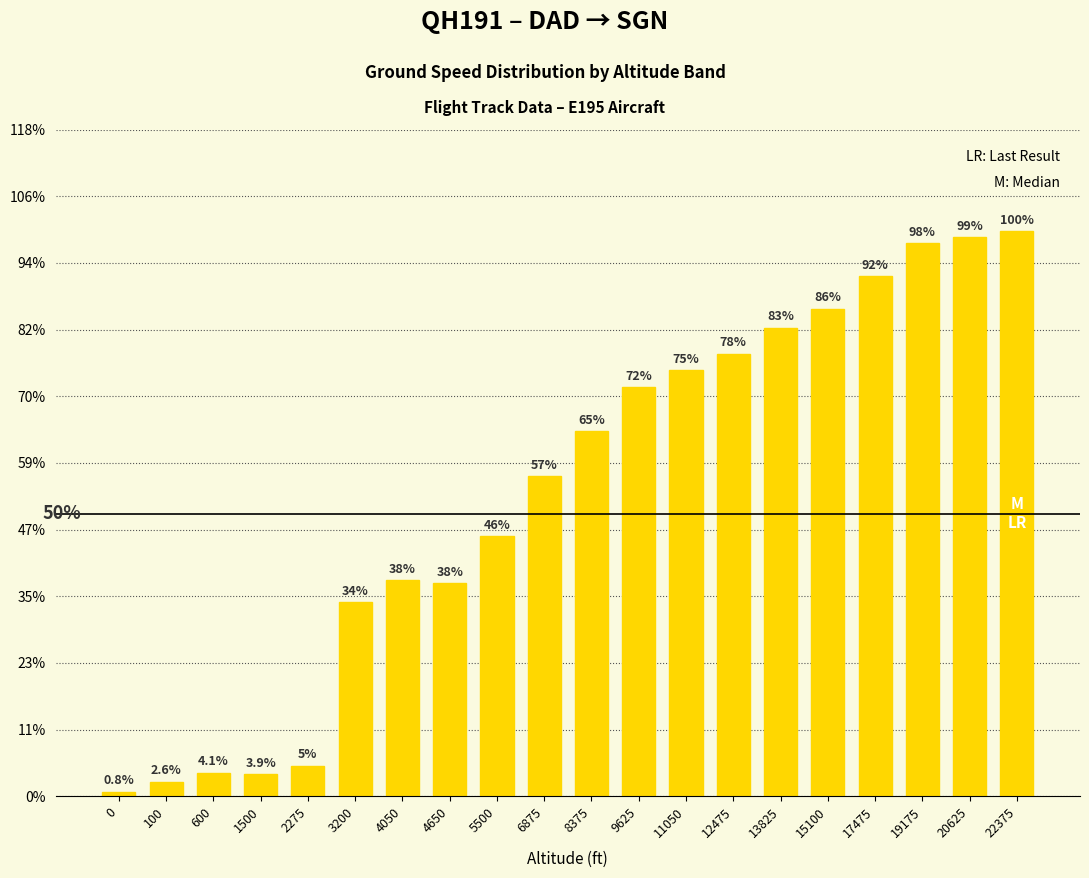

Rank the categories by value from highest to lowest.

22375, 20625, 19175, 17475, 15100, 13825, 12475, 11050, 9625, 8375, 6875, 5500, 4050, 4650, 3200, 2275, 600, 1500, 100, 0